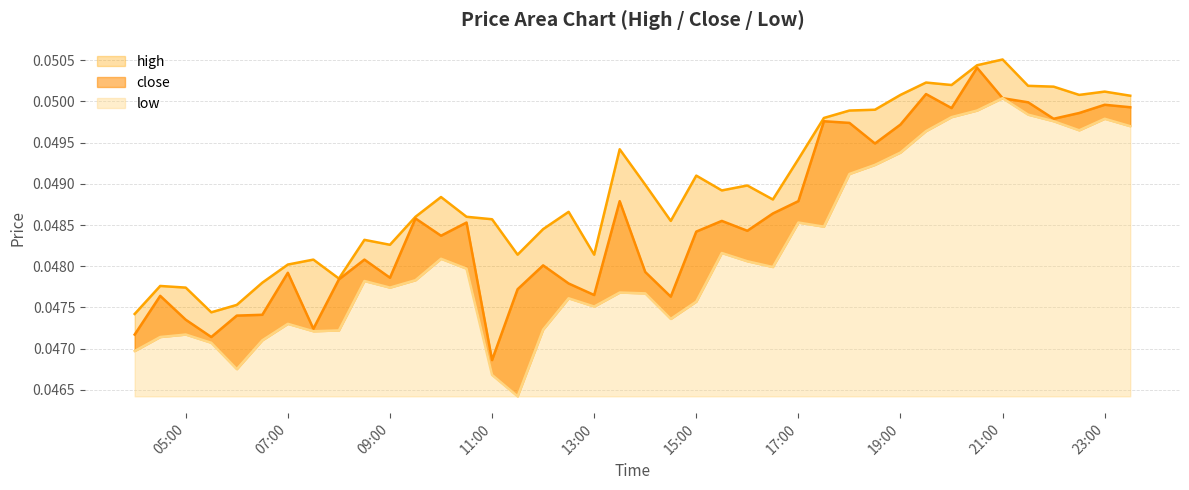

Which series has the widest spread of values?

low